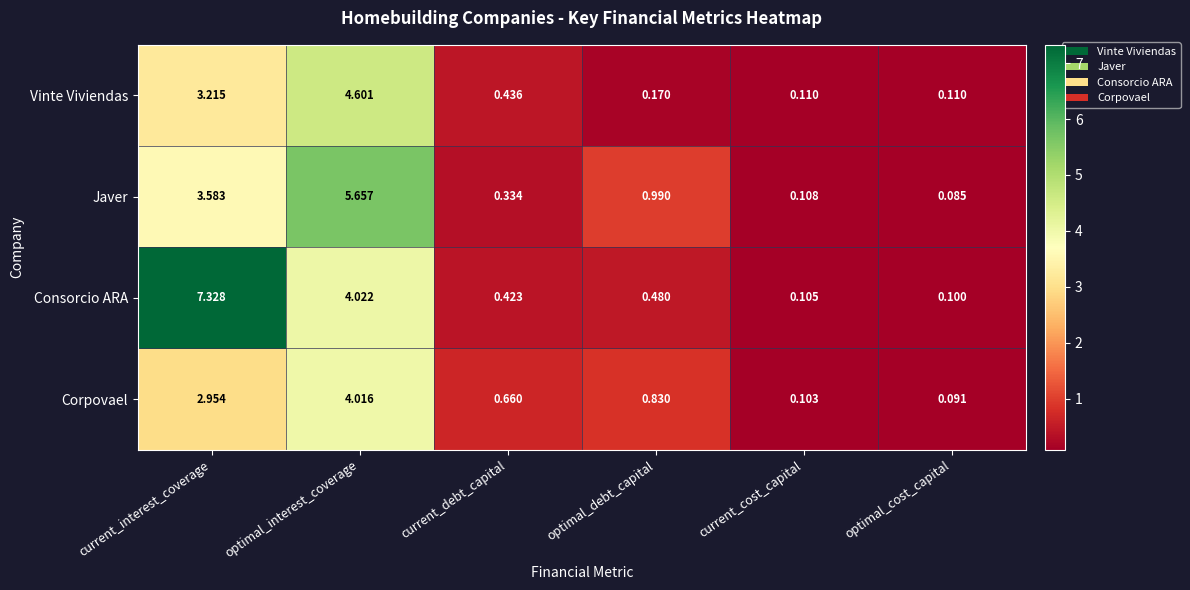

At which category does the chart reach its peak across all series?

current_interest_coverage